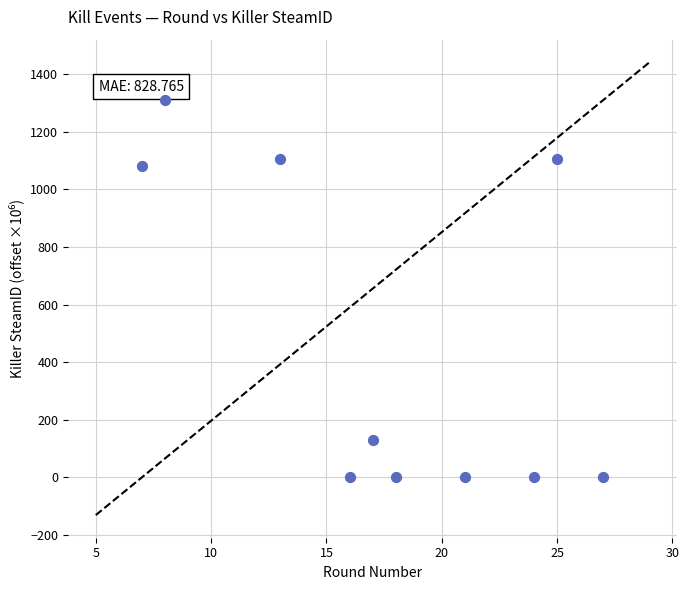

What is the average X value?

17.6